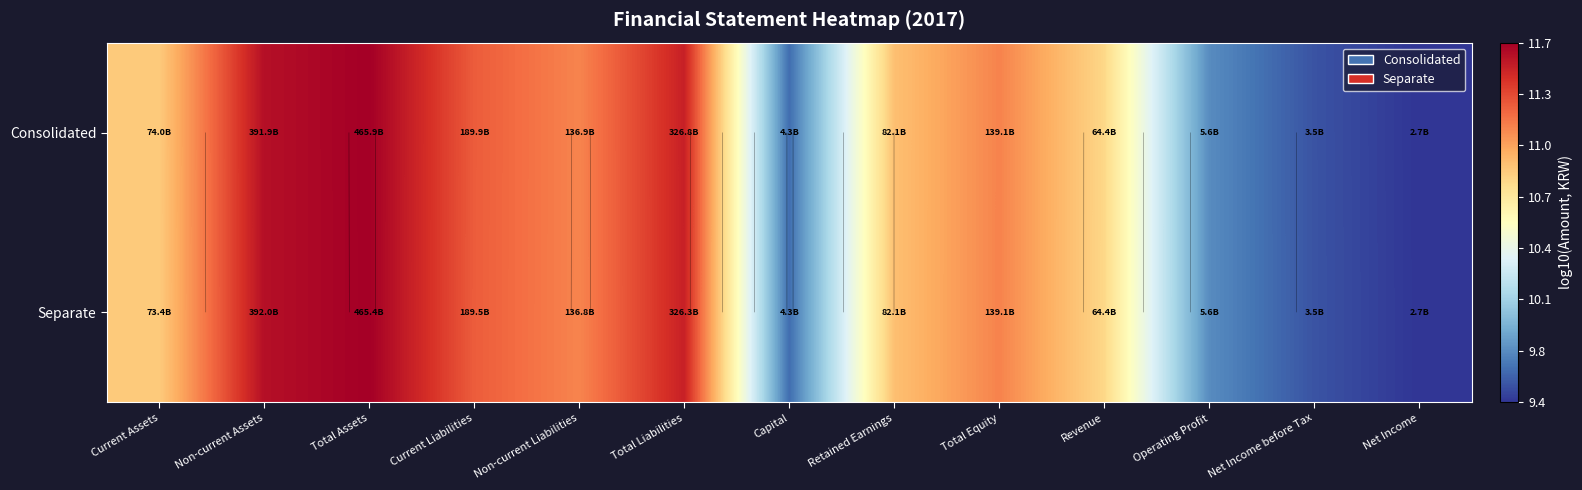

Between Capital and Net Income before Tax, which series saw the biggest shift?

Consolidated